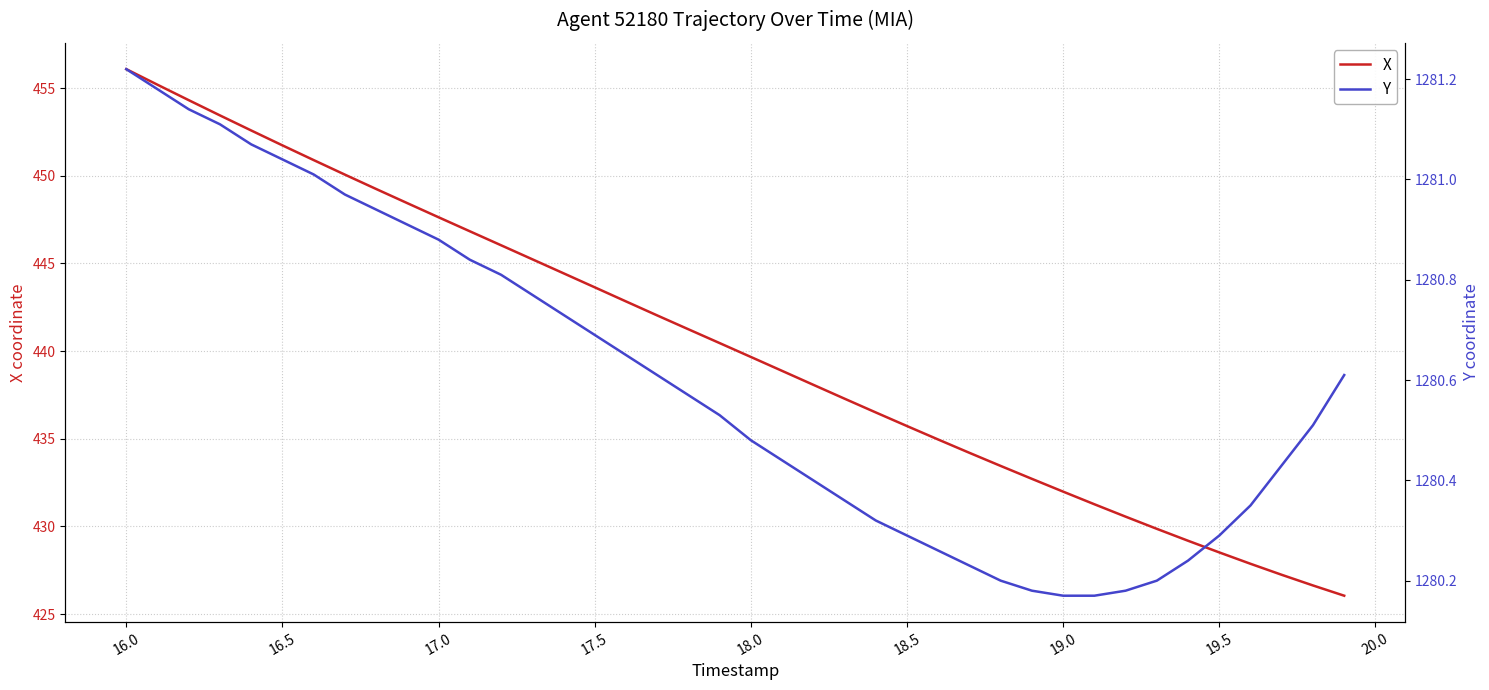

The value of X at 19.5 is 673.1. True or false?

False